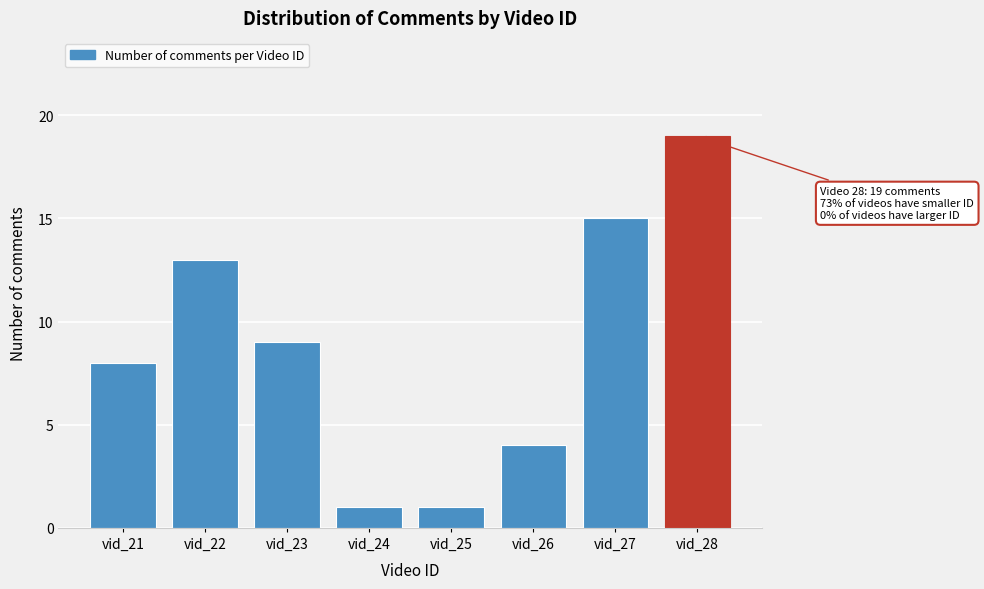

Reading right to left, what are all the values shown in this chart?

19	15	4	1	1	9	13	8